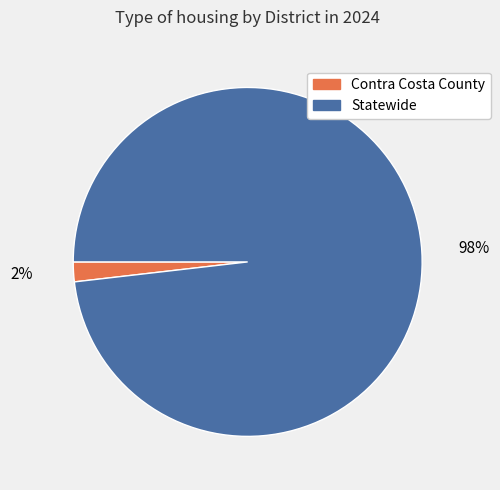

Is the sum of Statewide and Contra Costa County greater than half?

Yes